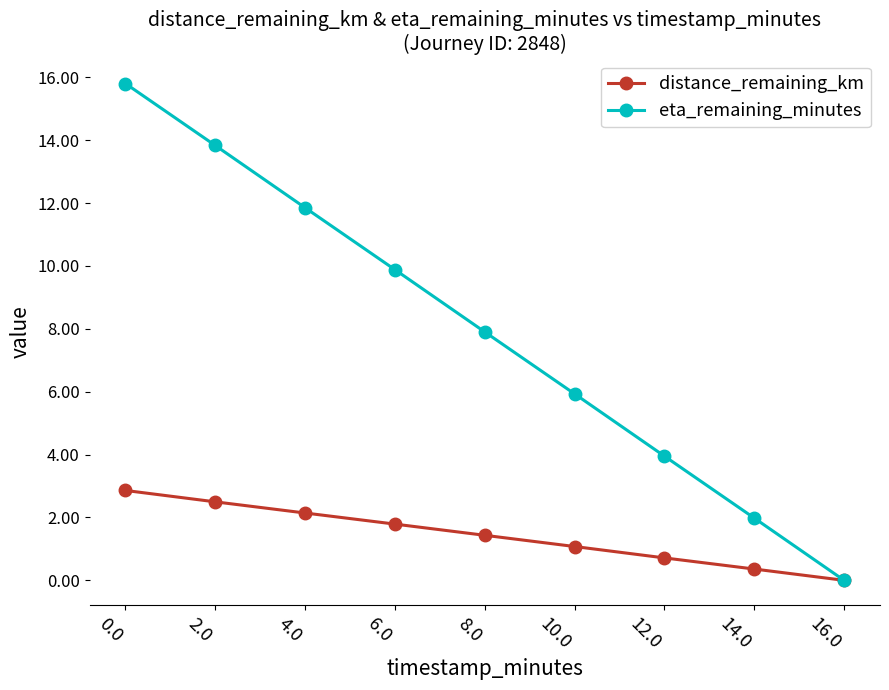

What is the label of the 3rd point from the right?

12.0